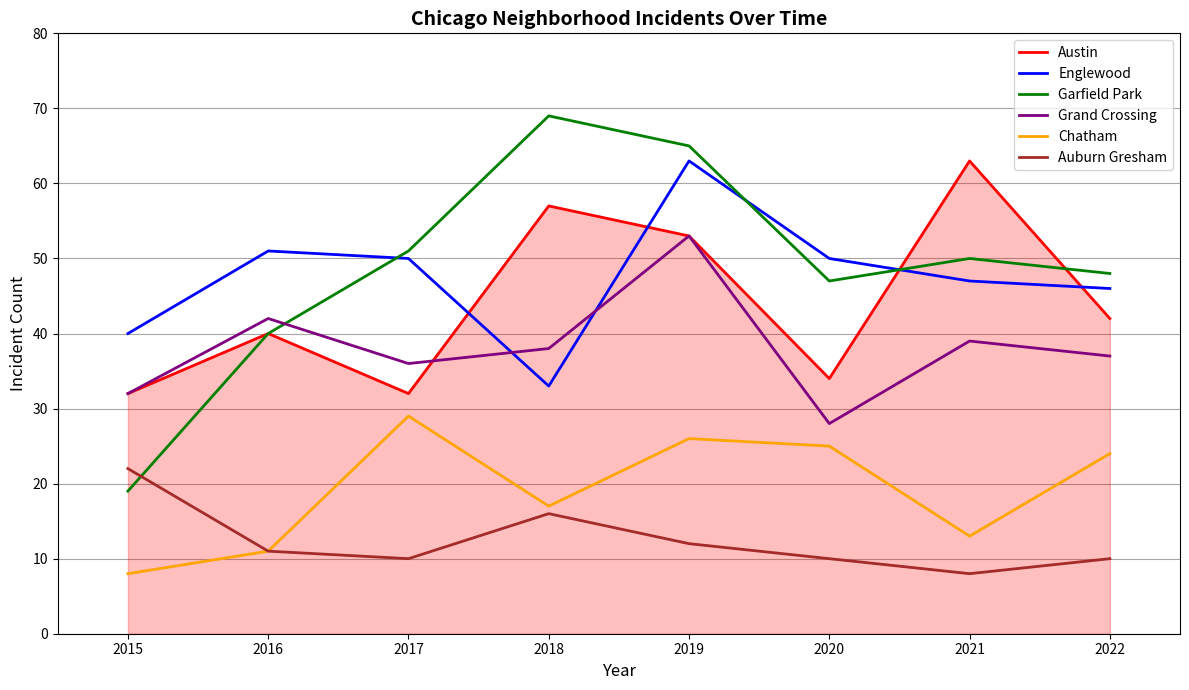

How many series are shown in this chart?

6